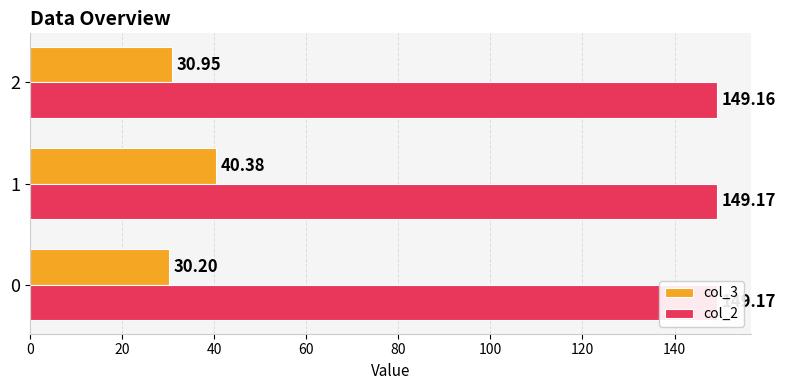

Does the chart contain stacked bars?

No